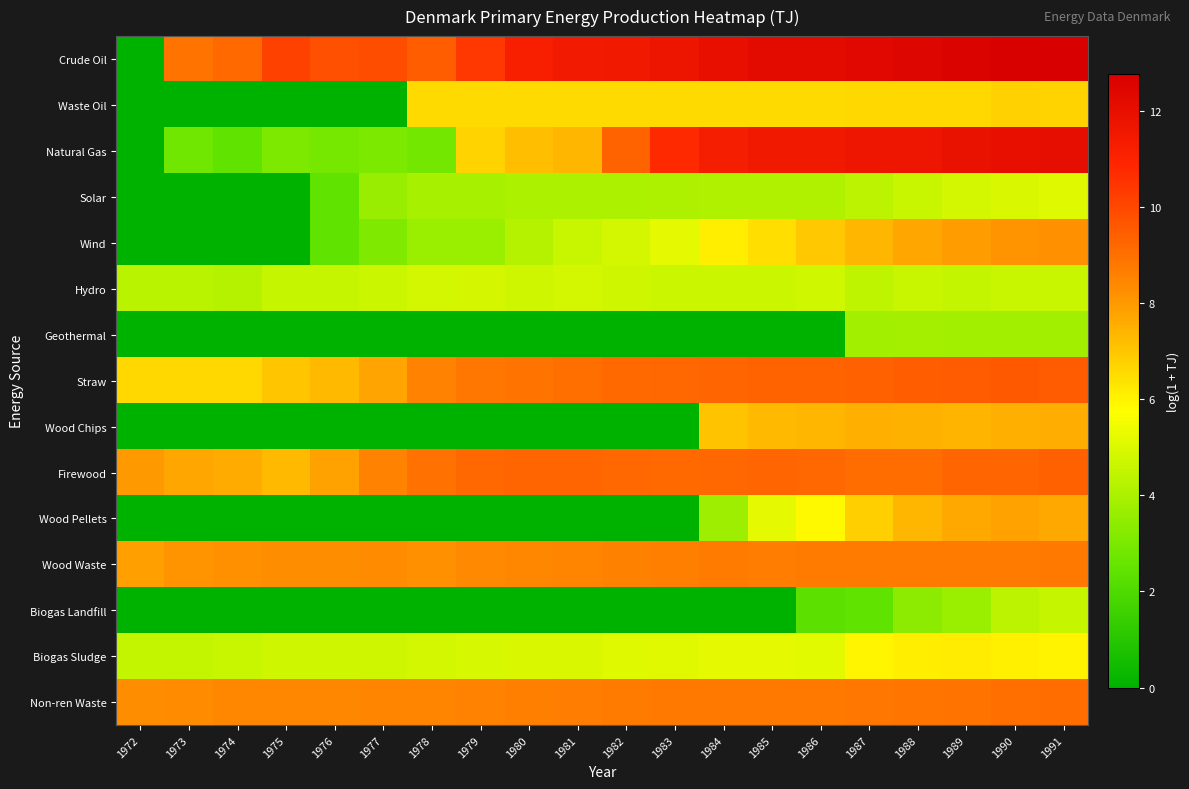

What is the maximum value shown in the chart?

12.8